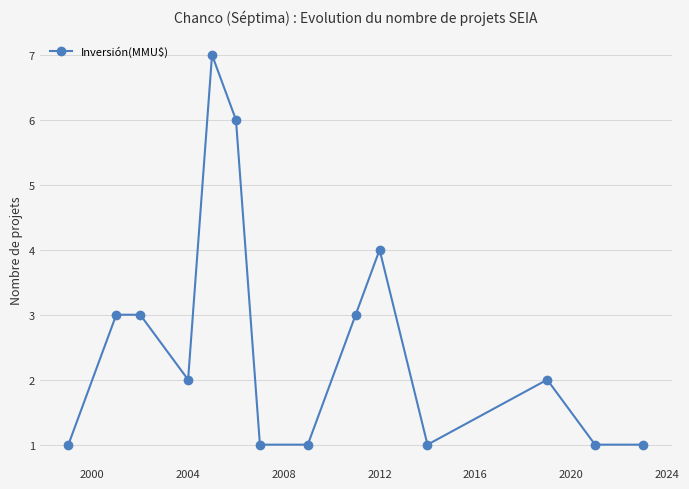

What is the difference between the maximum and minimum values?

6